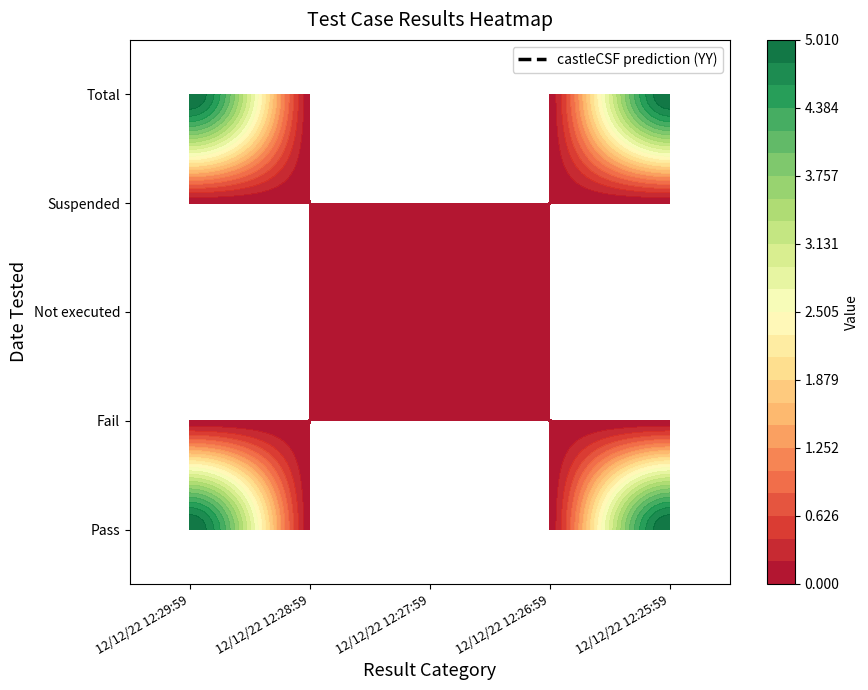

Which has a higher value, 12/12/22 12:29:59 or 12/12/22 12:28:59?

12/12/22 12:29:59